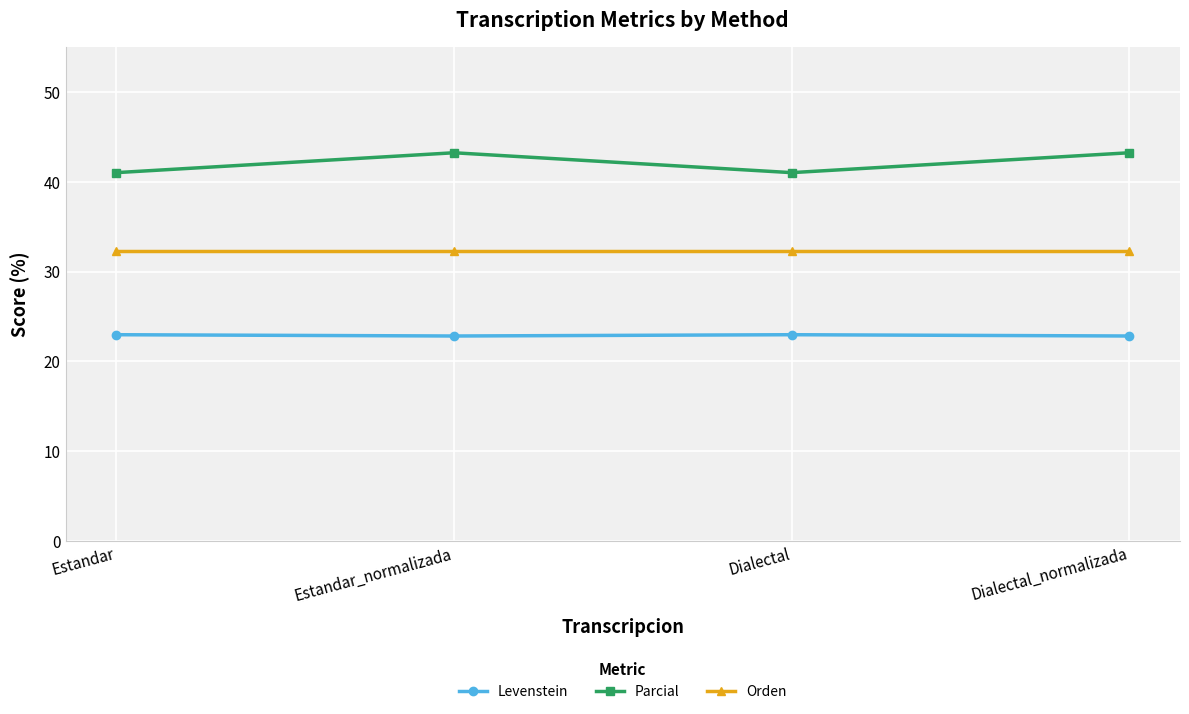

Is it true that Levenstein equals 40.8 at Dialectal?

False